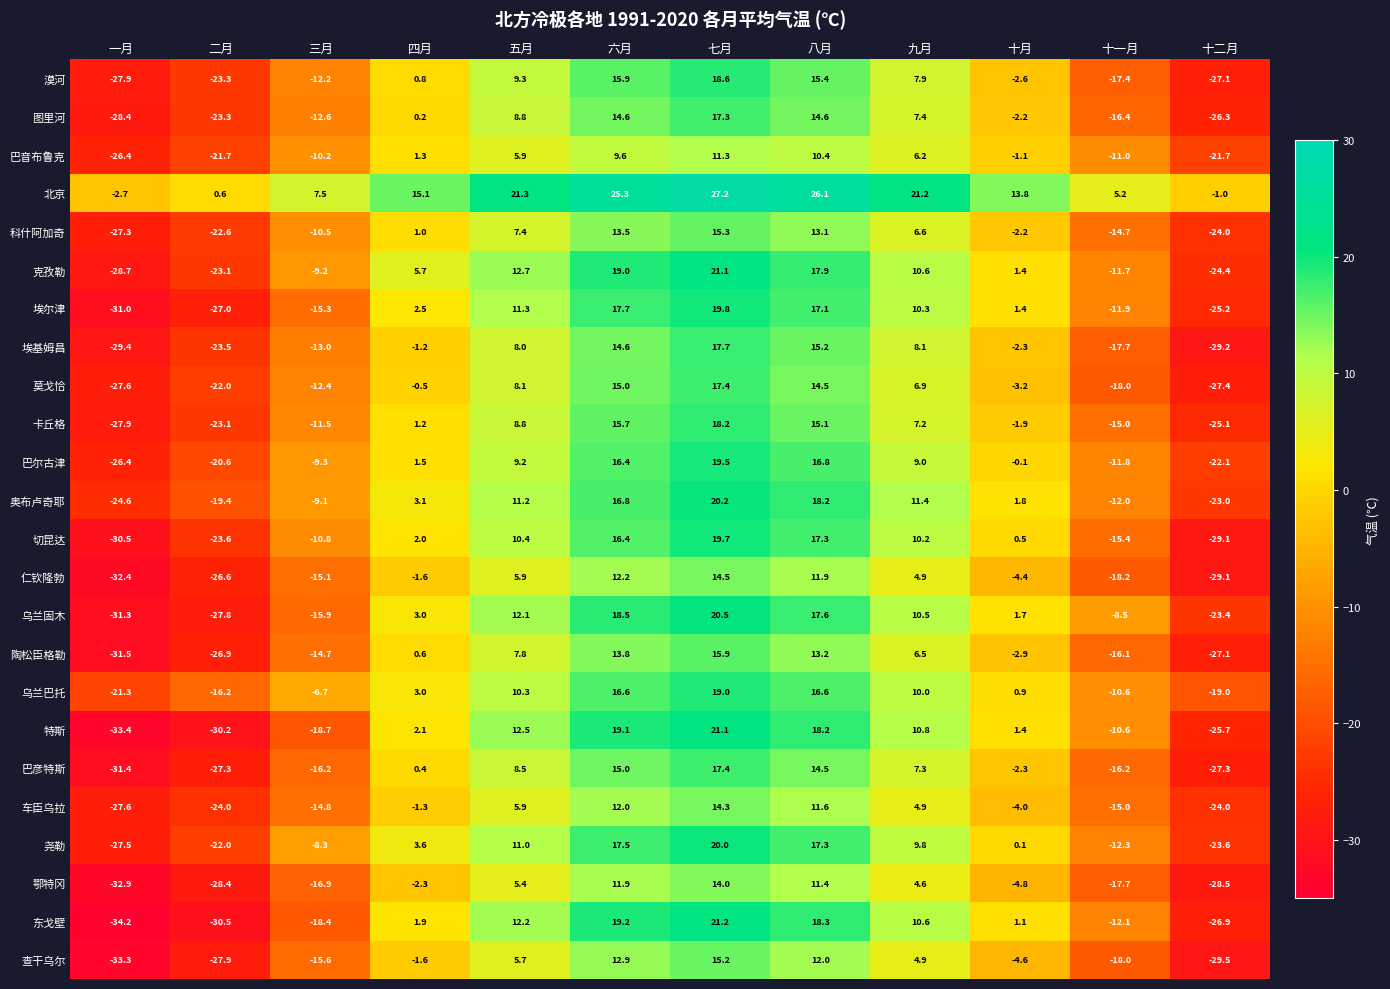

Which label corresponds to the smallest value in the chart?

一月